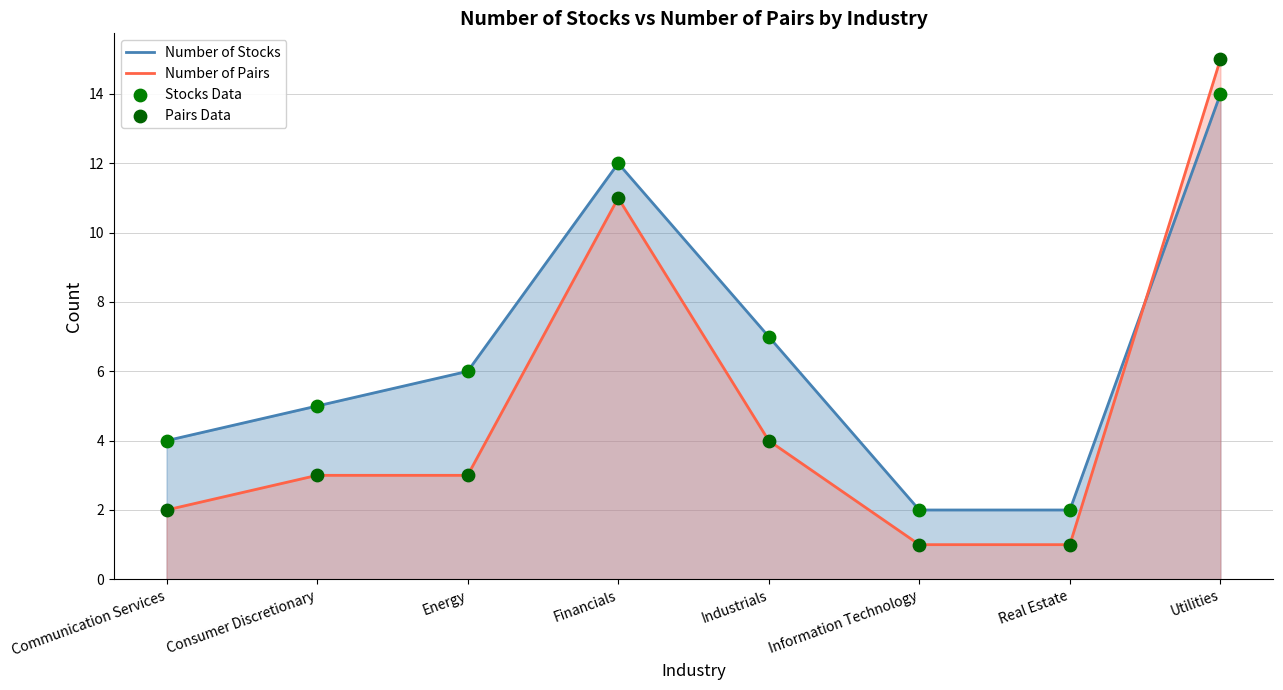

At which category is the sum across all series the highest?

Utilities